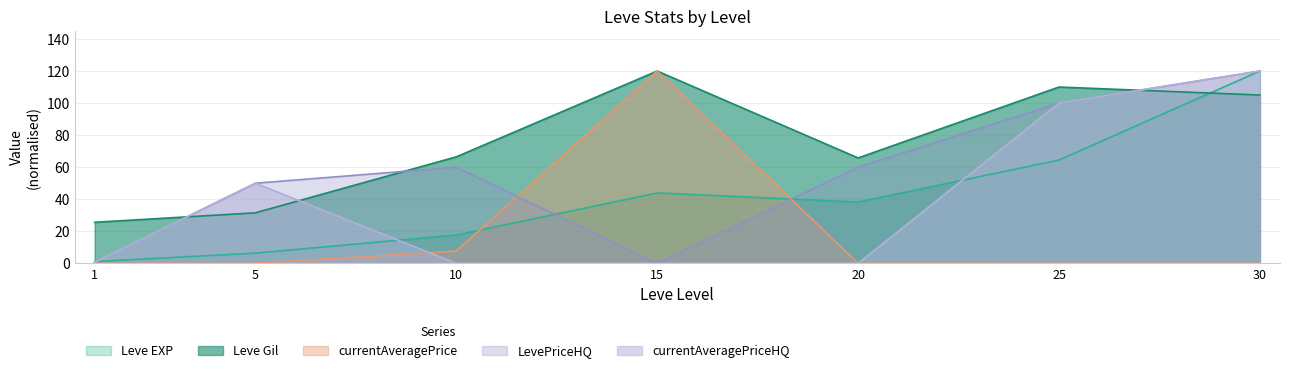

What is the difference between the Leve Gil values at 15 and 25?

10.0